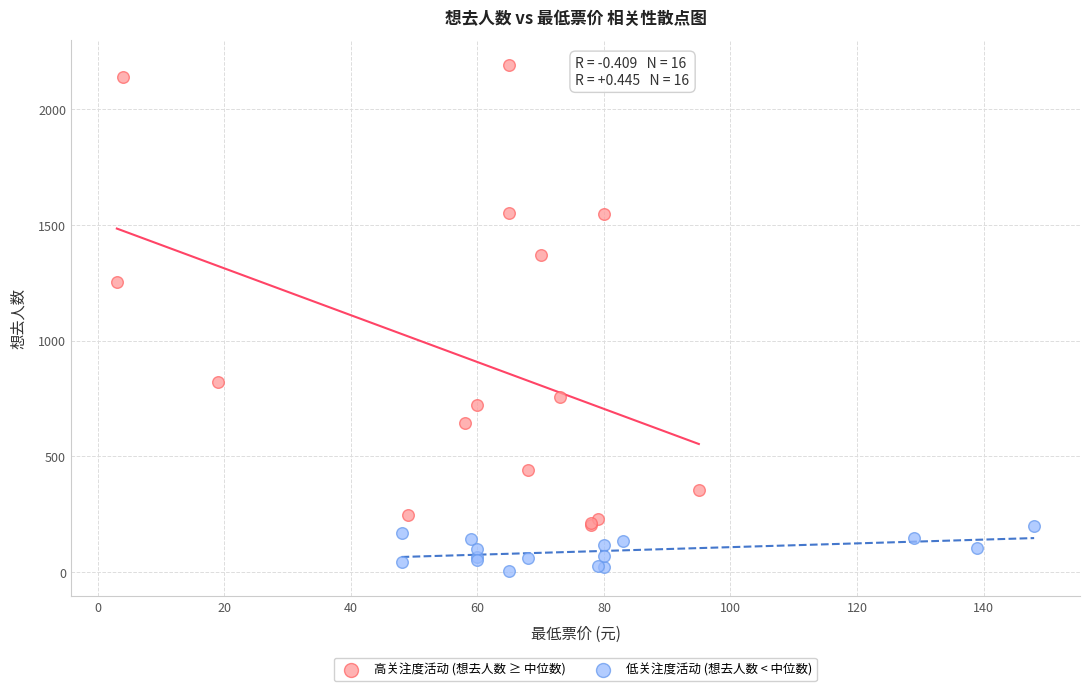

Which series has the widest spread of Y values?

高关注度活动 (想去人数 ≥ 中位数)